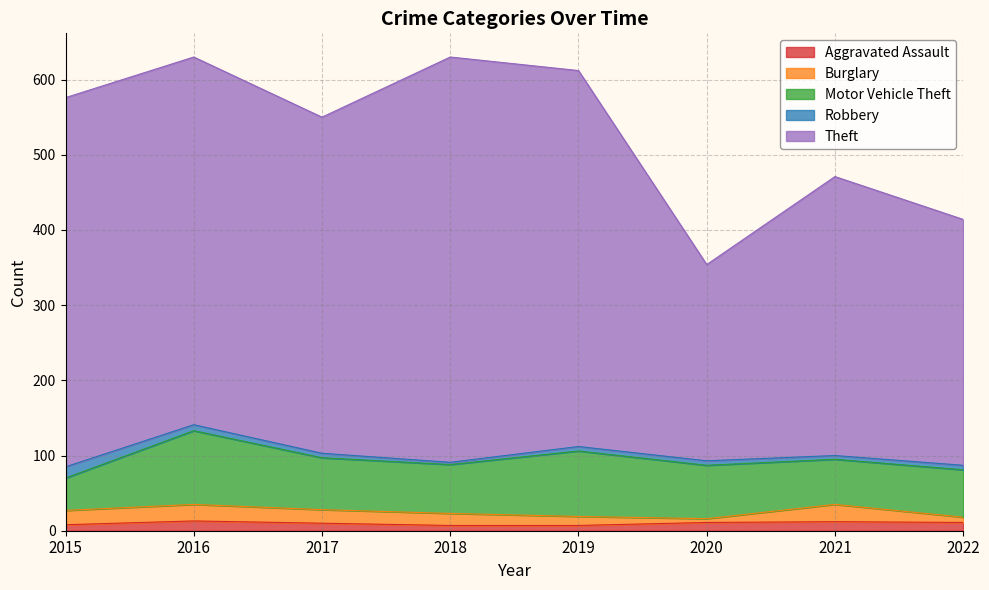

What is the value of the Robbery point at the 7th from the left?

5